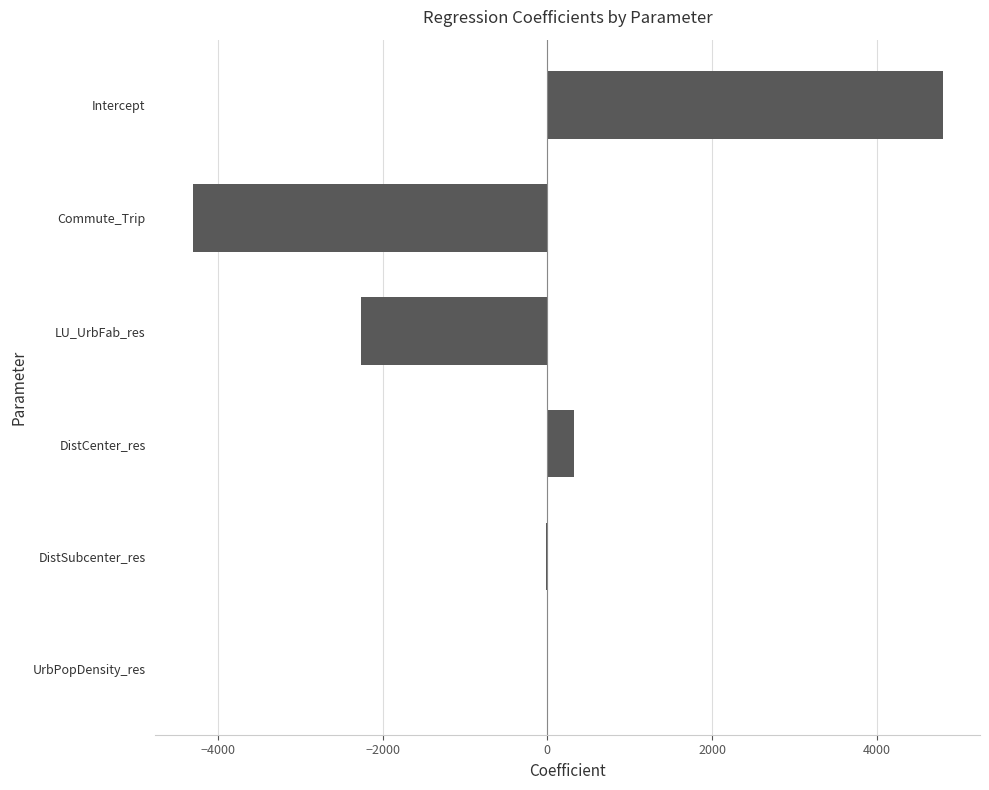

What value does the data have at LU_UrbFab_res?

-2261.7